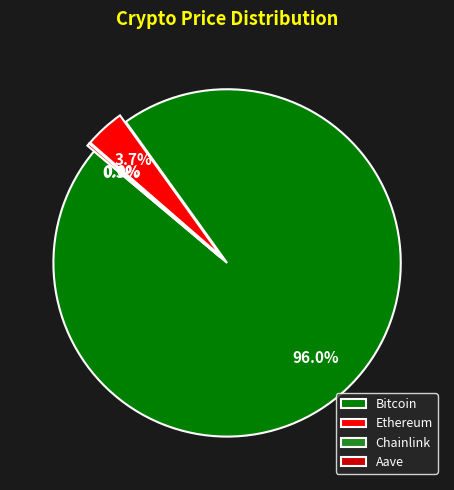

Does any single category account for the majority?

Yes